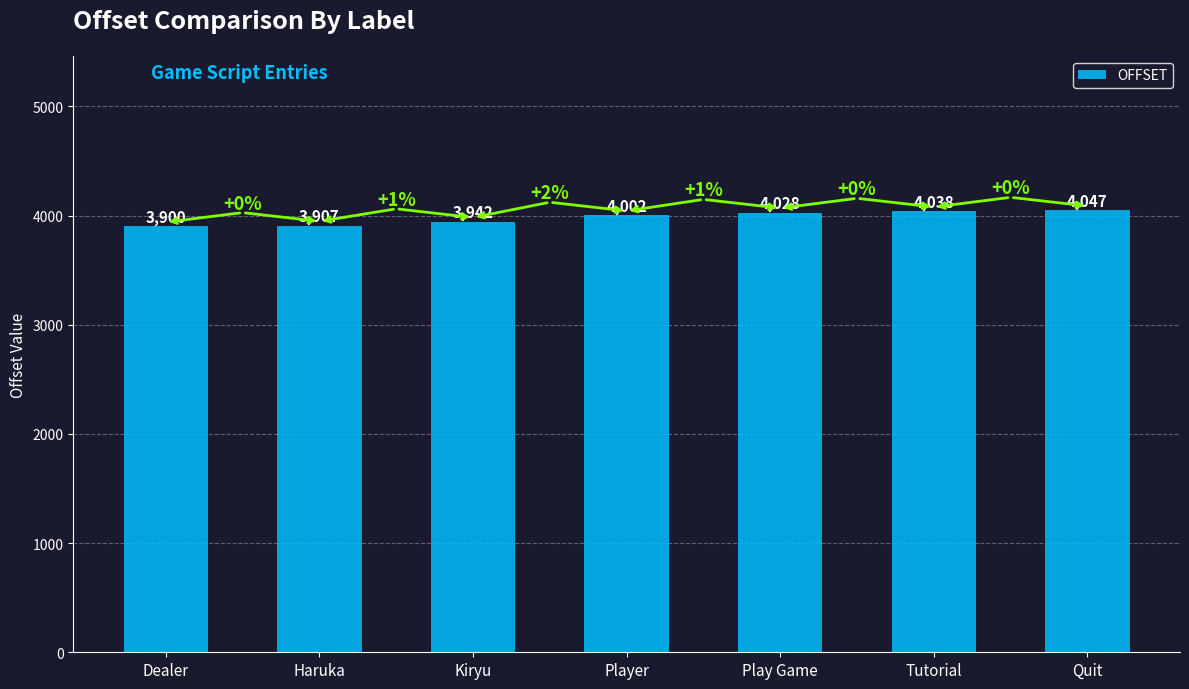

The chart shows a value of 3907 at Haruka. True or false?

True